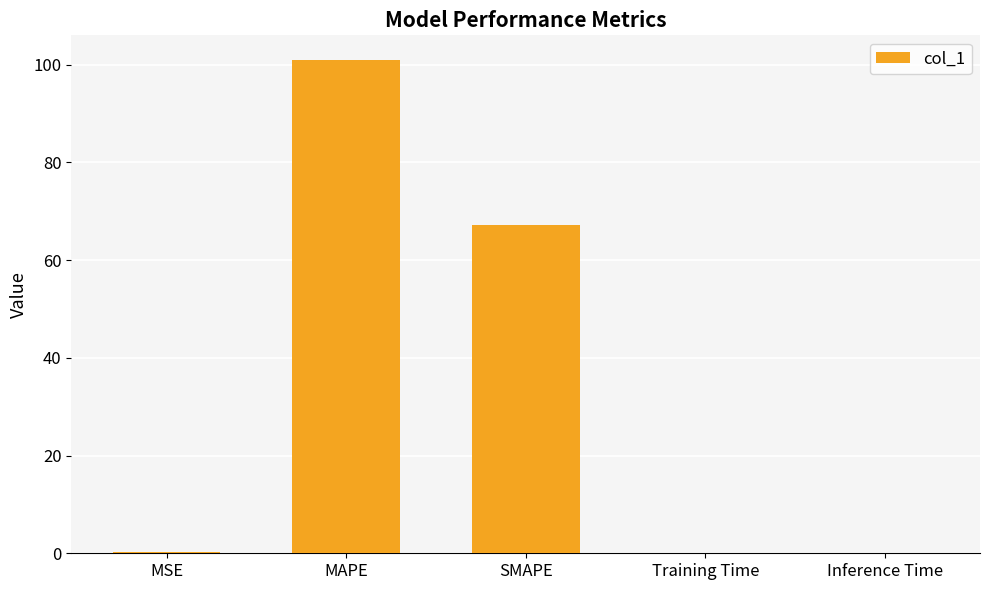

Which label corresponds to the largest value in the chart?

MAPE